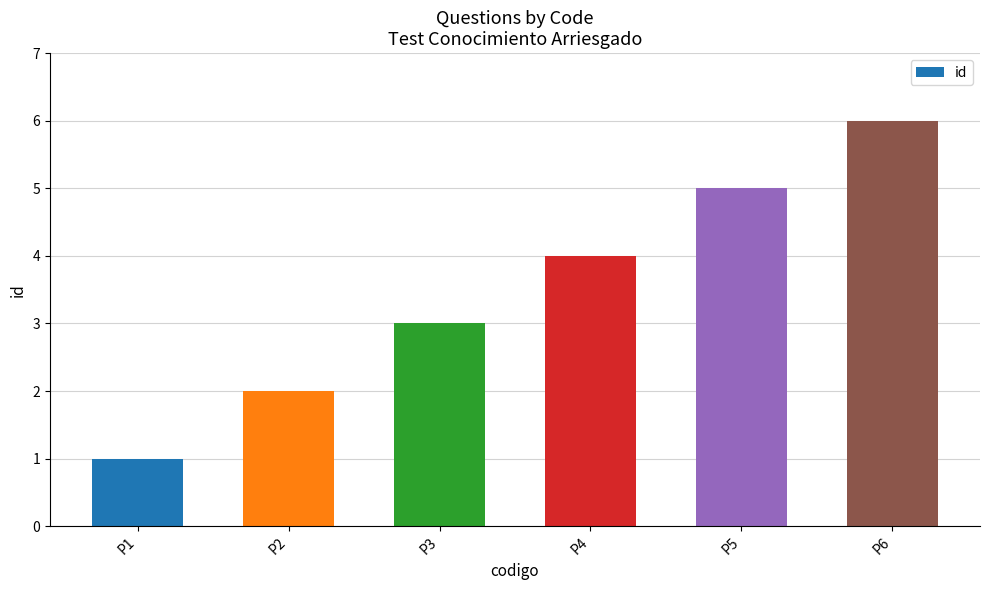

Reading left to right, transcribe all the data shown in this chart.

P1=1	P2=2	P3=3	P4=4	P5=5	P6=6